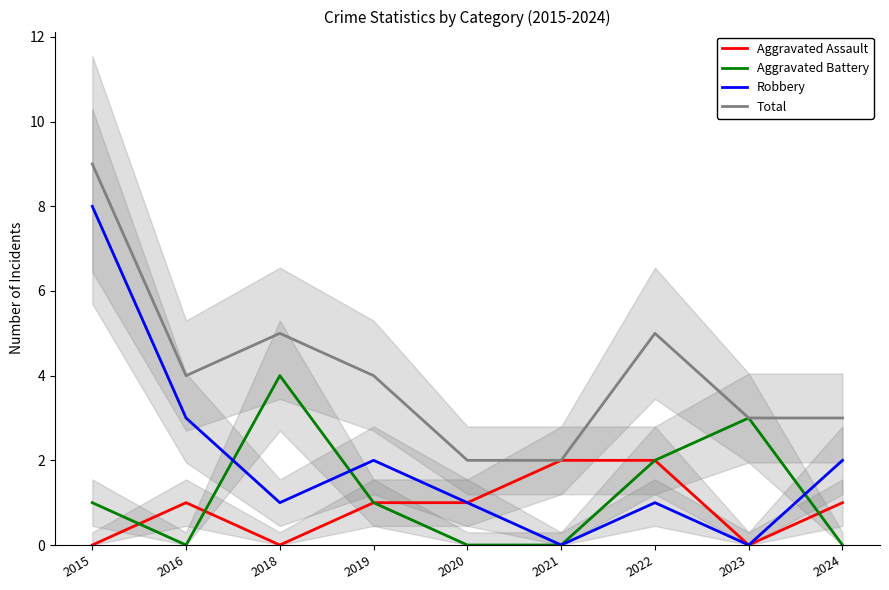

How many values in Aggravated Battery are above zero?

5